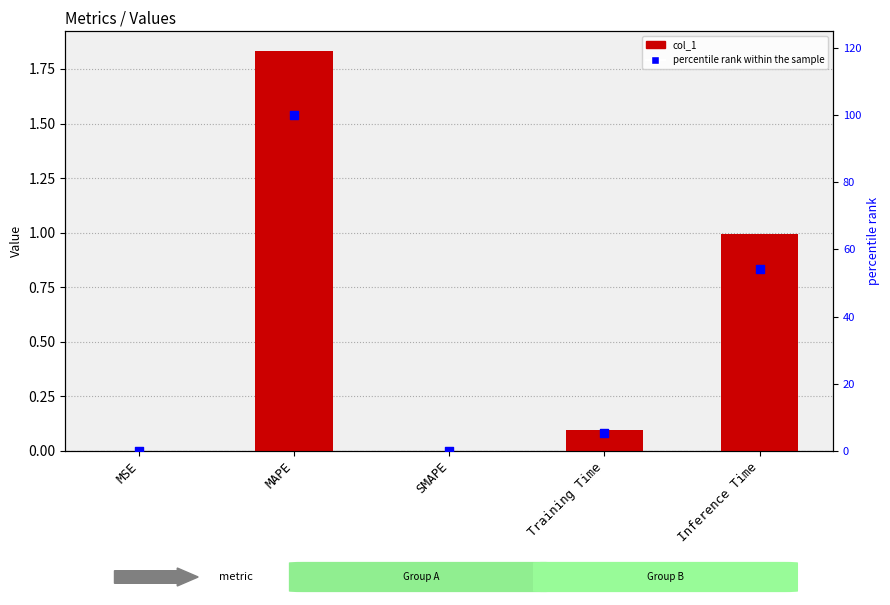

What are all the series names shown in the legend?

col_1, percentile rank within the sample